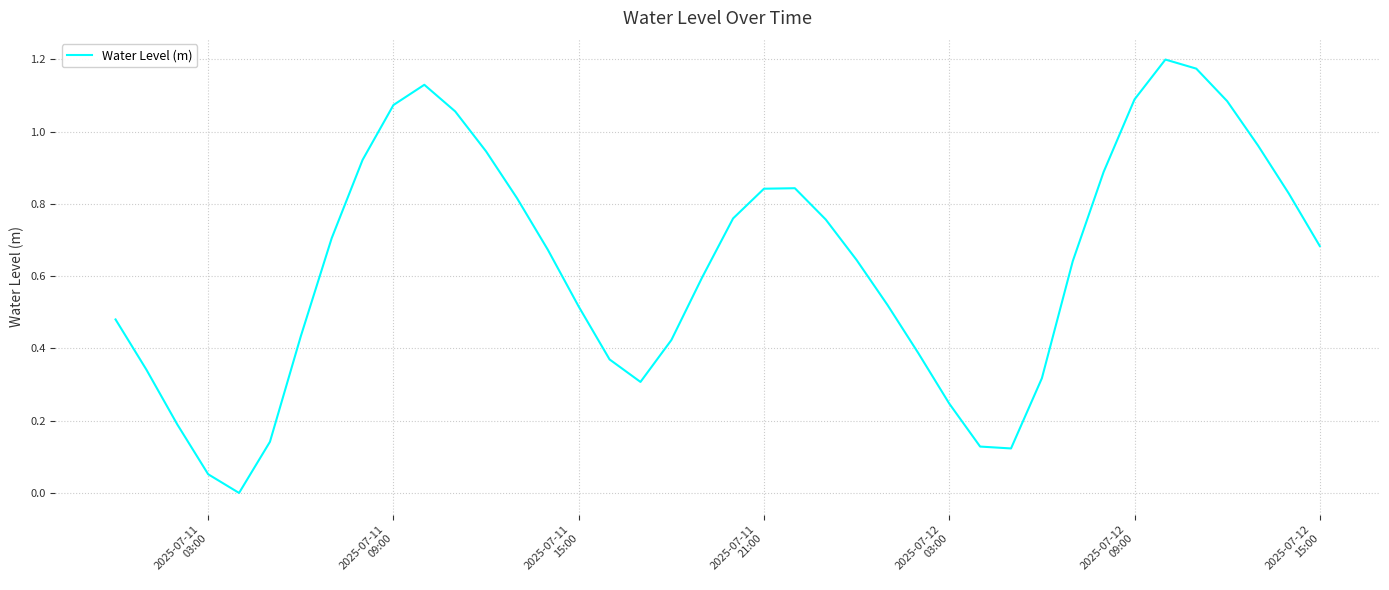

Is this an area chart (filled region under the line)?

No